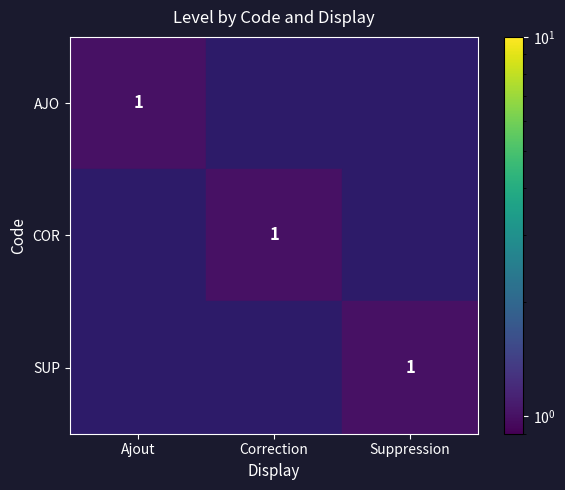

True or false: AJO has a value of 1 at Ajout.

True